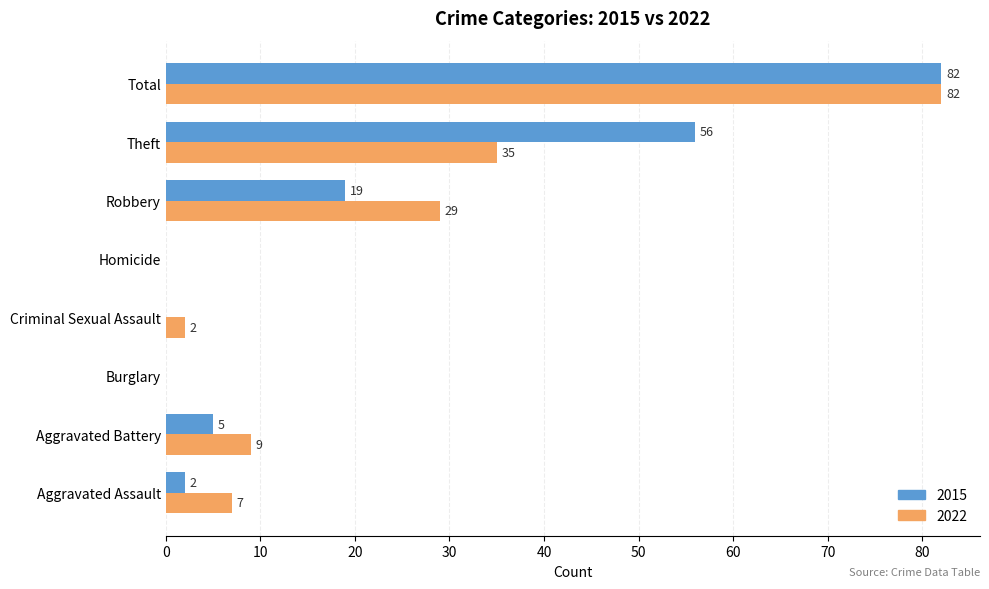

True or false: 2022 has a value of 42 at Homicide.

False